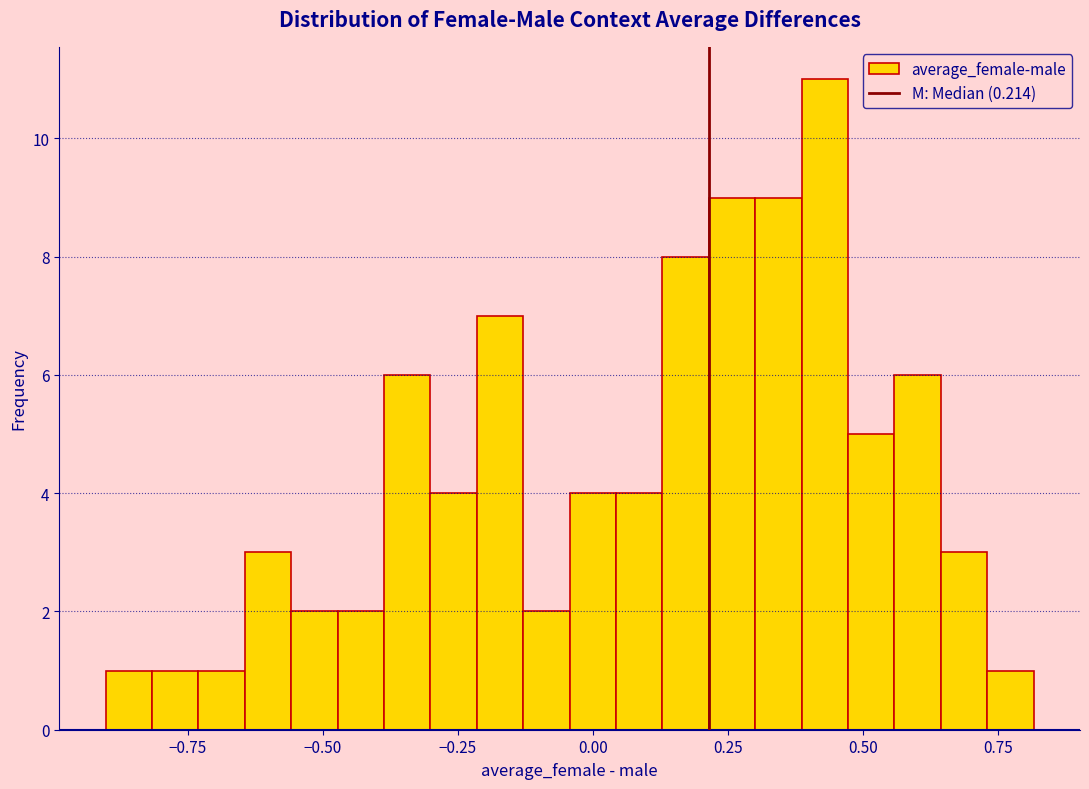

Around what value on the x-axis is the tallest bar? Give the approximate position of its centre, as read against the axis.

0.45